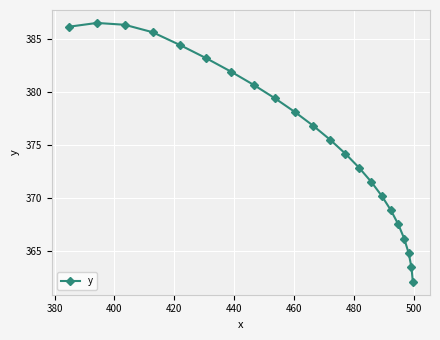

Count the number of values greater than 376.

11